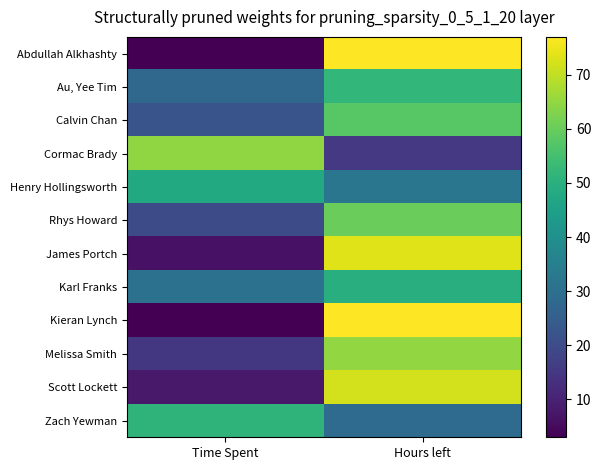

Rank the series at Time Spent from highest to lowest value.

Cormac Brady, Zach Yewman, Henry Hollingsworth, Karl Franks, Au, Yee Tim, Calvin Chan, Rhys Howard, Melissa Smith, Scott Lockett, James Portch, Abdullah Alkhashty, Kieran Lynch